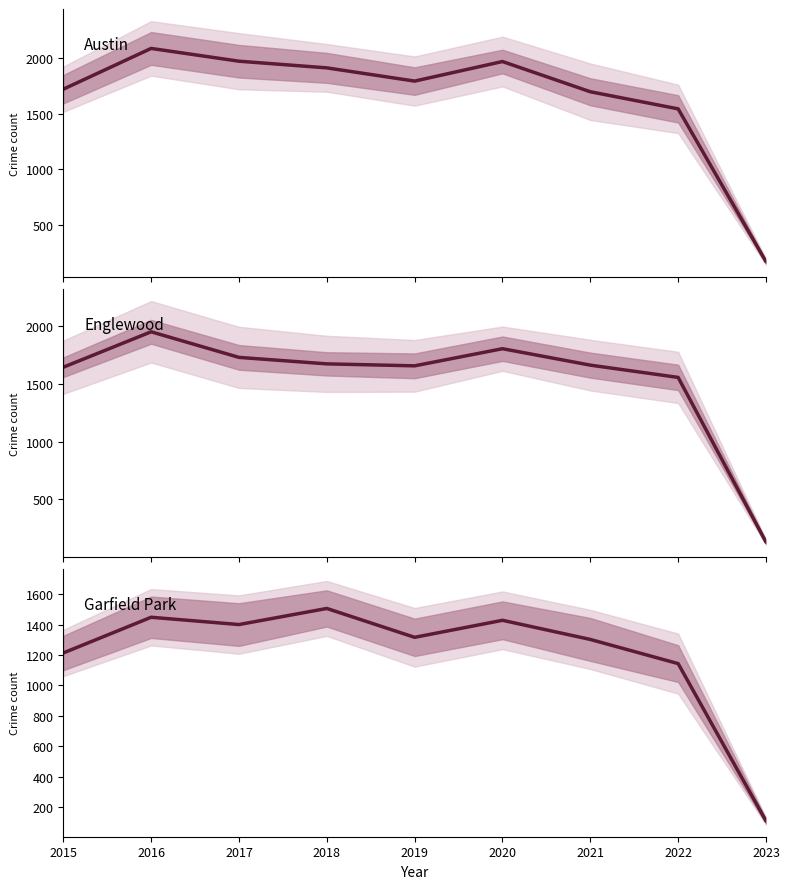

At which label is Austin closest to 1126?

2022